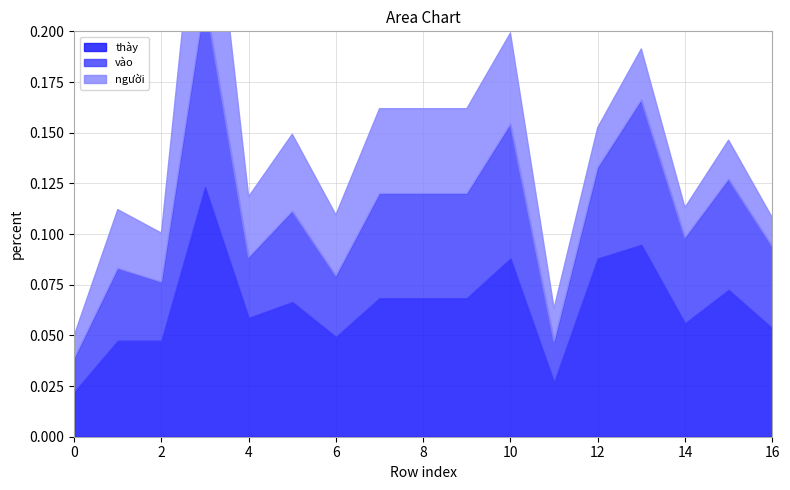

What is the greatest value displayed?

0.1